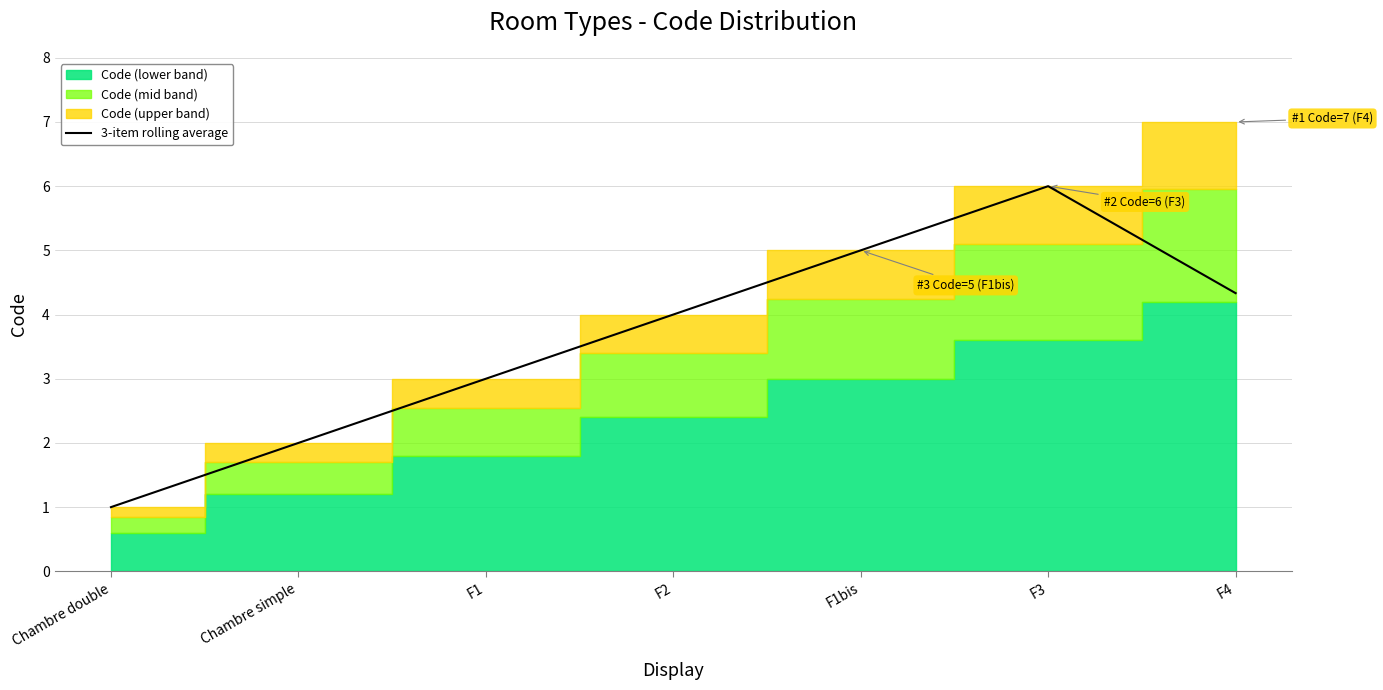

Reading right to left, extract all data points from this chart.

4.3	6.0	5.0	4.0	3.0	2.0	1.0